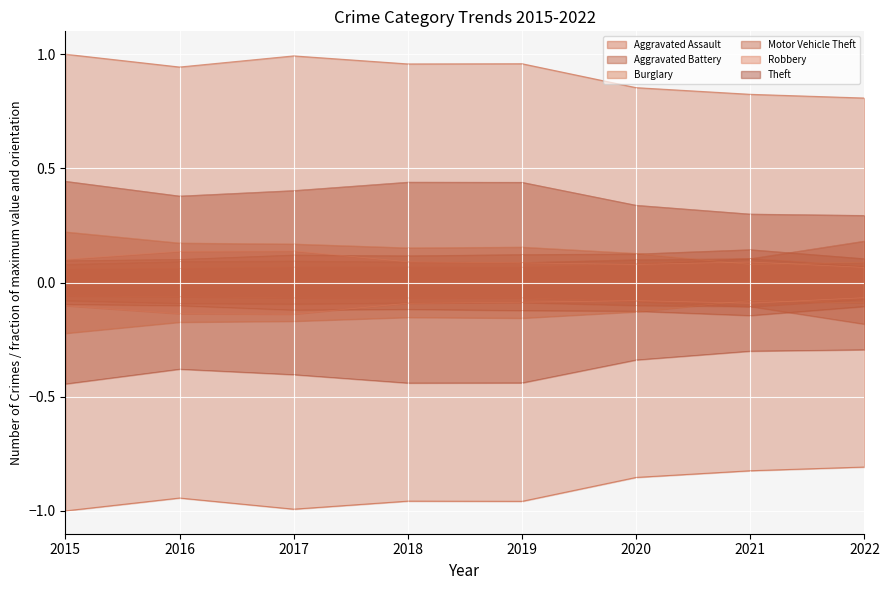

How many lines are shown in the chart?

6